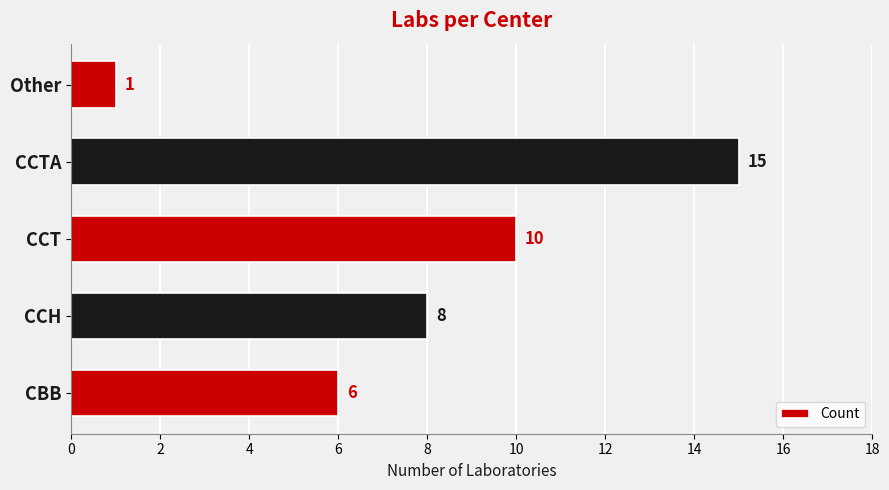

What is the smallest value displayed?

1